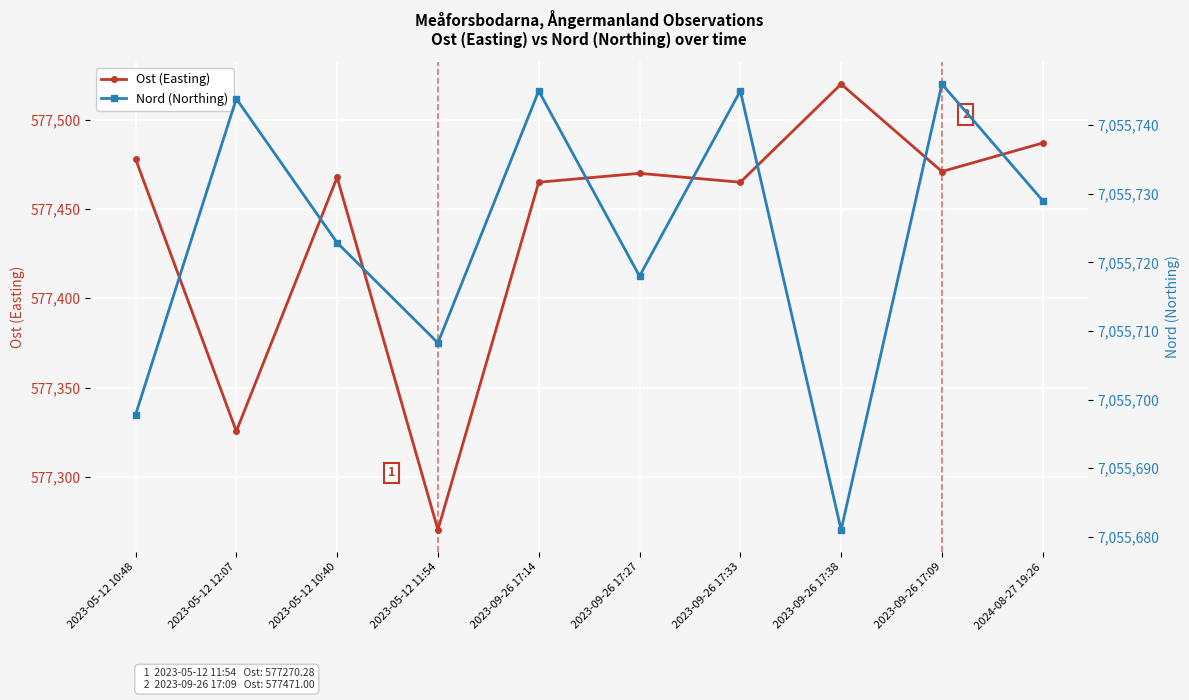

Is the value of Nord (Northing) at 2024-08-27 19:26 greater than the value of Ost (Easting) at 2023-05-12 12:07?

Yes